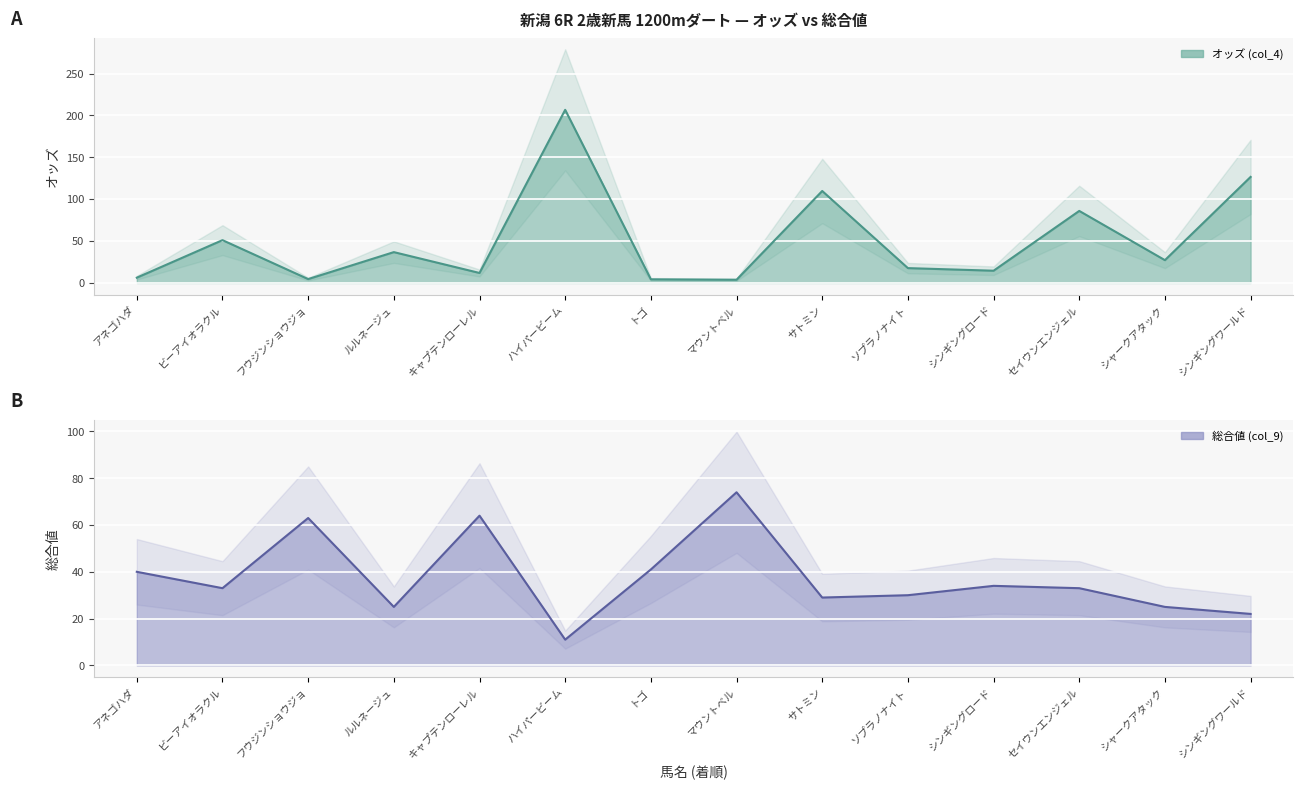

What is the minimum value shown in the chart?

3.8